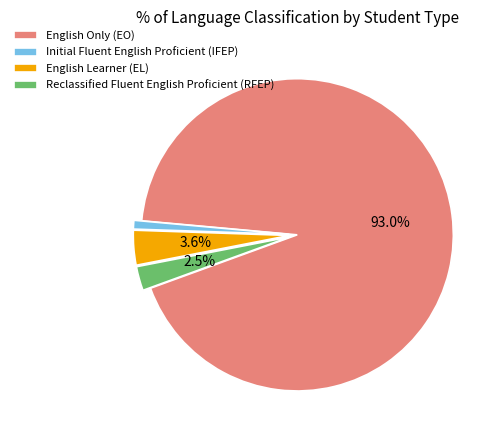

Is the sum of English Only (EO) and English Learner (EL) greater than half?

Yes